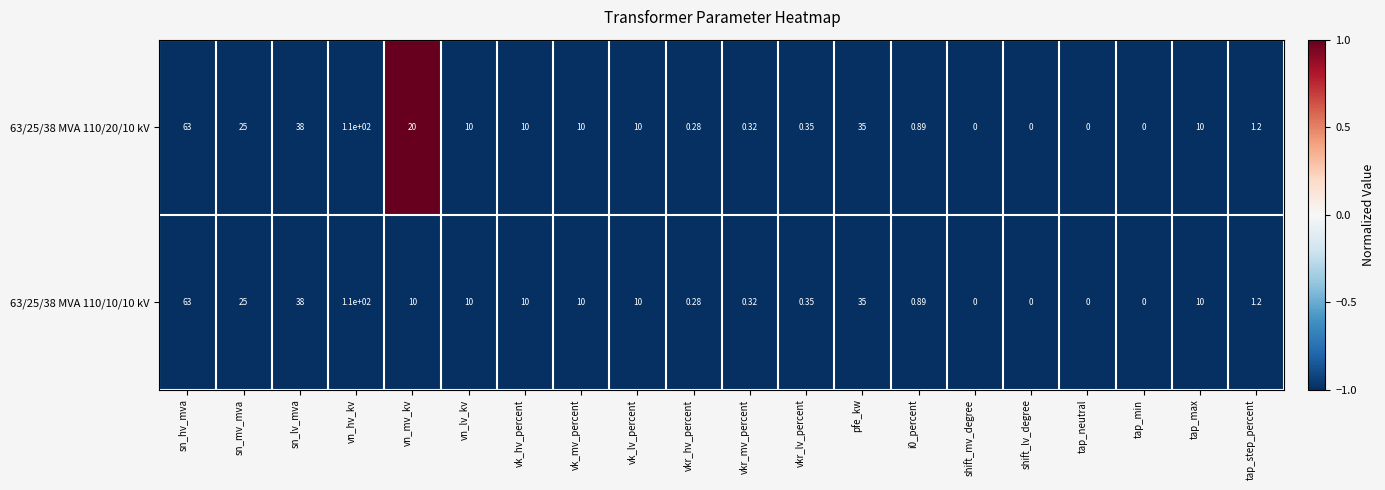

Is the value of 63/25/38 MVA 110/20/10 kV at vn_lv_kv greater than the value of 63/25/38 MVA 110/10/10 kV at sn_mv_mva?

No